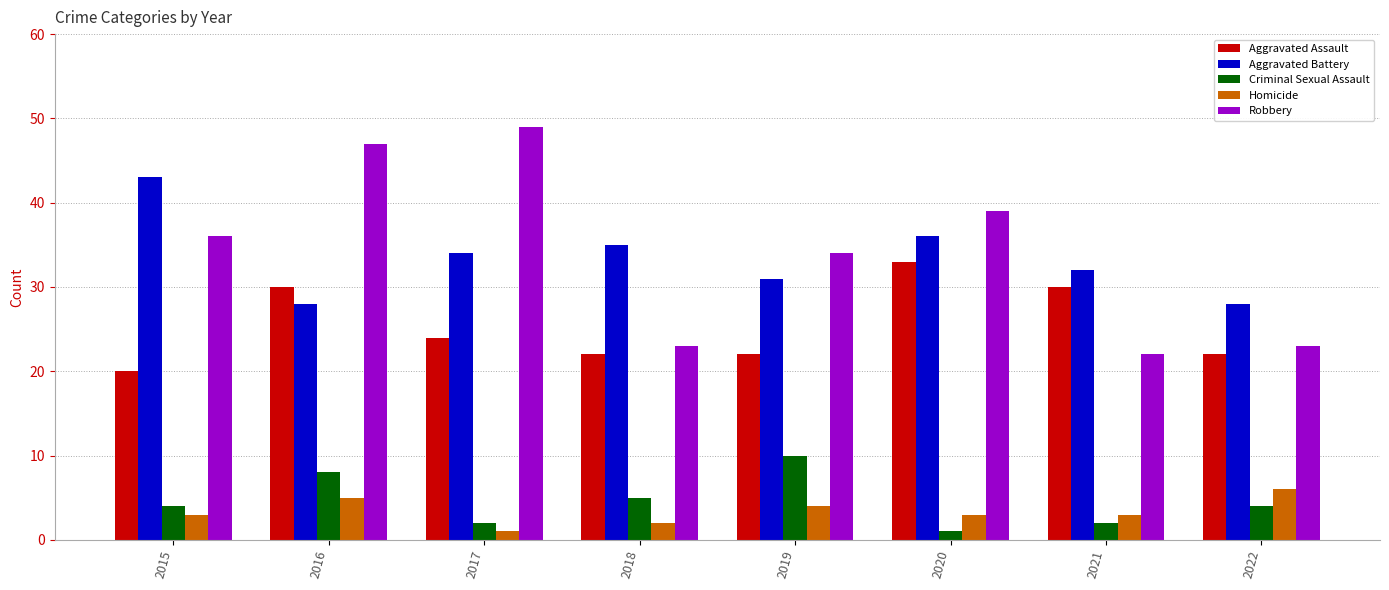

Between 2015 and 2016, which series saw the biggest shift?

Aggravated Battery